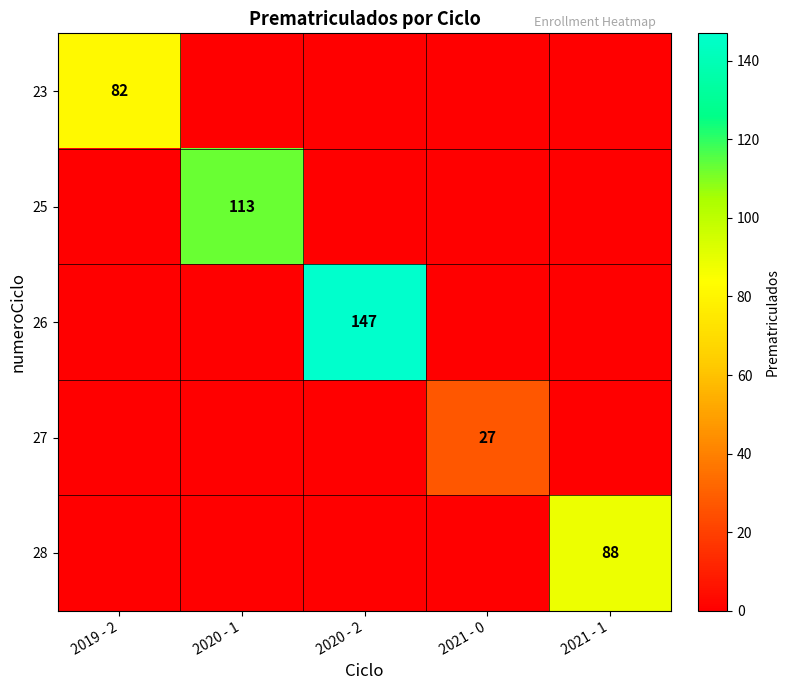

What is the greatest value displayed?

147